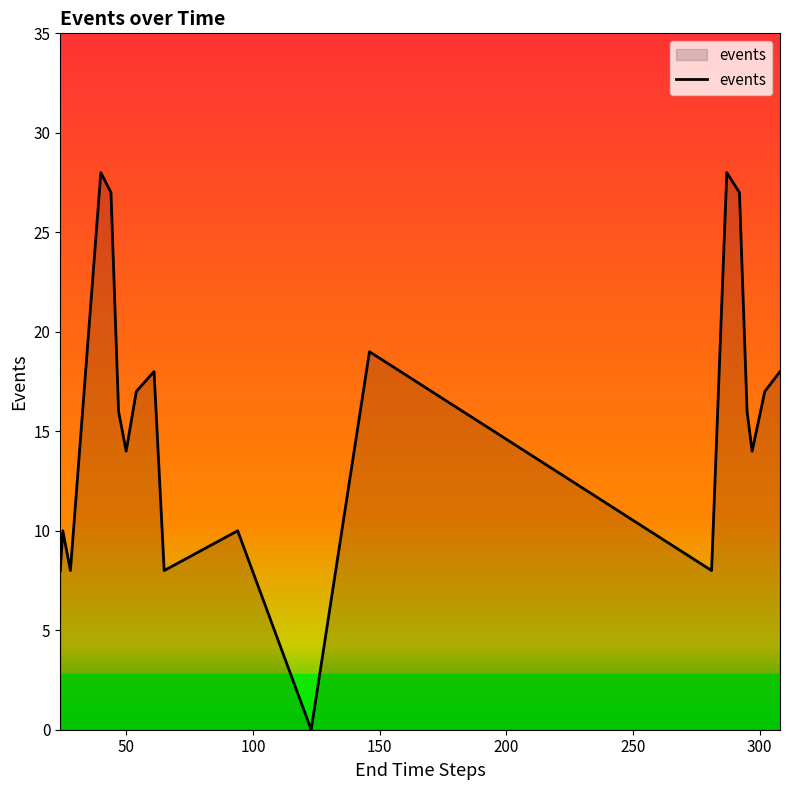

What is the greatest value displayed?

28